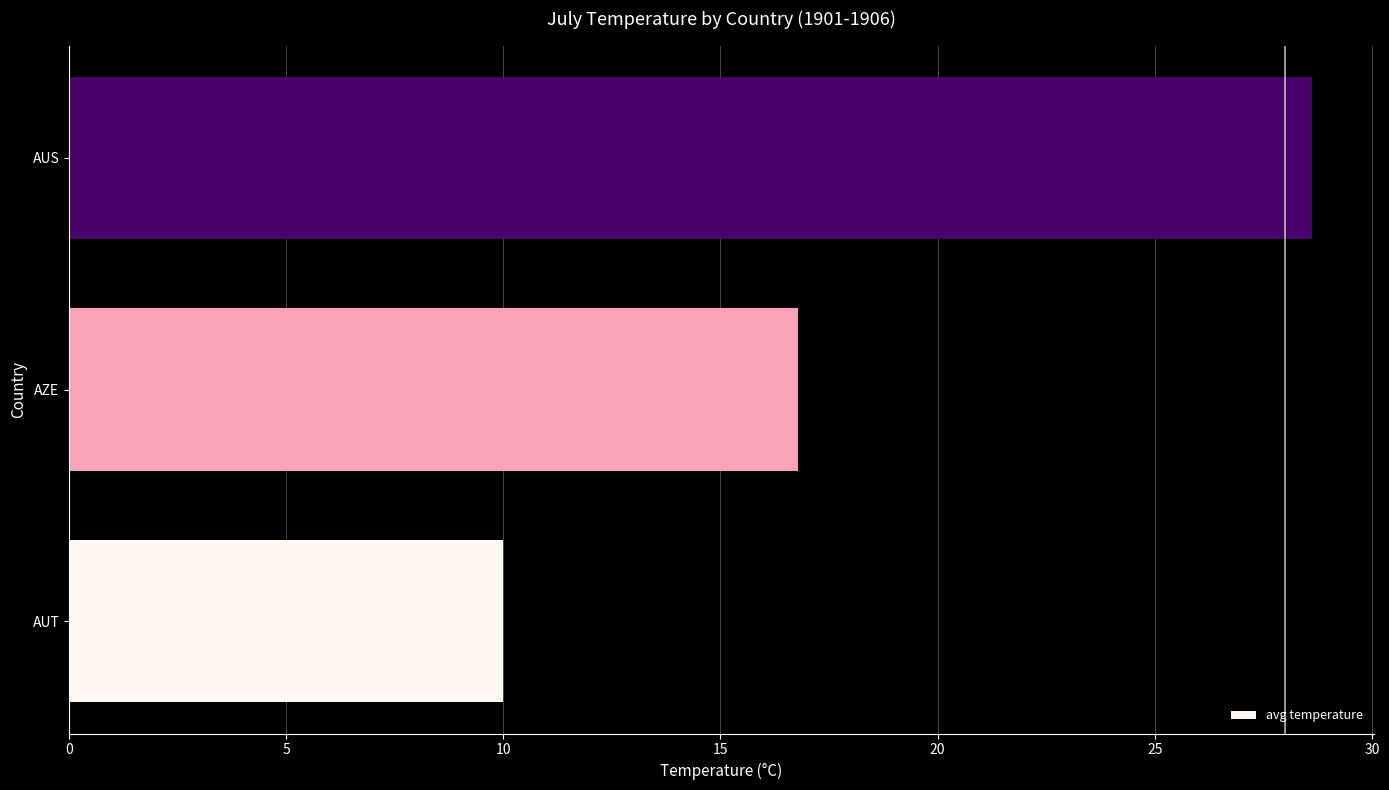

What is the change in value from AUT to AUS?

+18.6